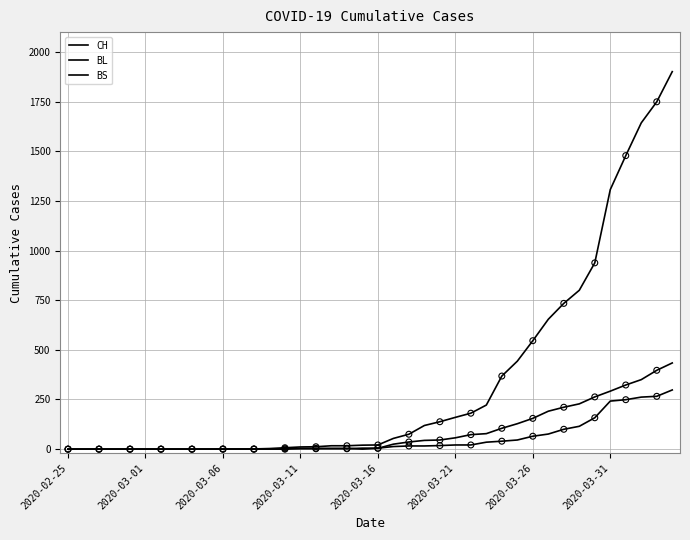

Does the chart have visible grid lines?

Yes